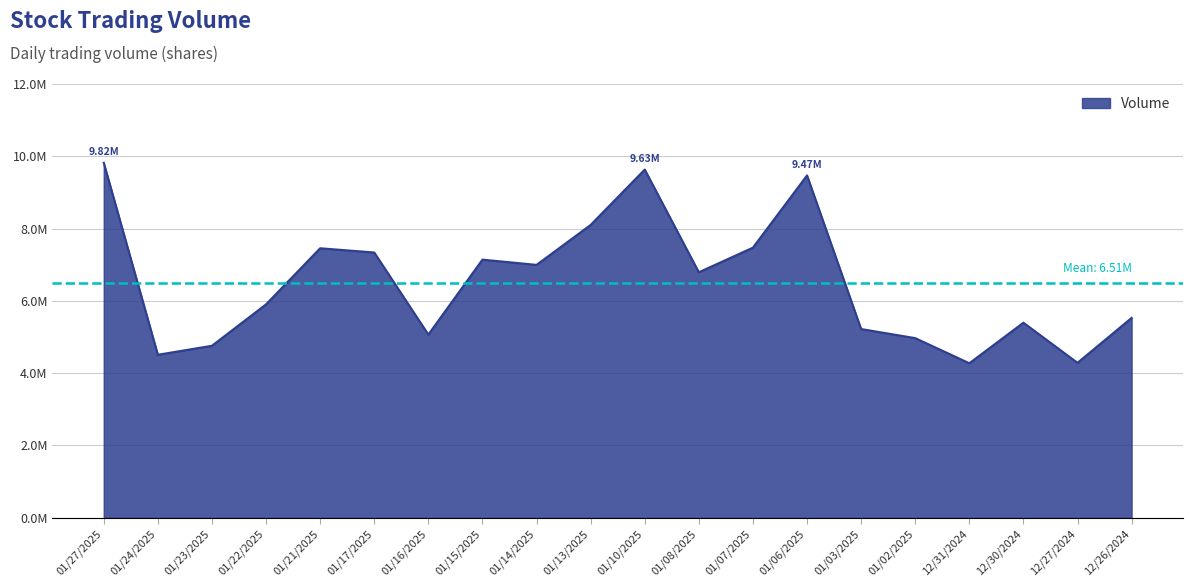

List the labels in order of value, largest first.

01/27/2025, 01/10/2025, 01/06/2025, 01/13/2025, 01/07/2025, 01/21/2025, 01/17/2025, 01/15/2025, 01/14/2025, 01/08/2025, 01/22/2025, 12/26/2024, 12/30/2024, 01/03/2025, 01/16/2025, 01/02/2025, 01/23/2025, 01/24/2025, 12/27/2024, 12/31/2024